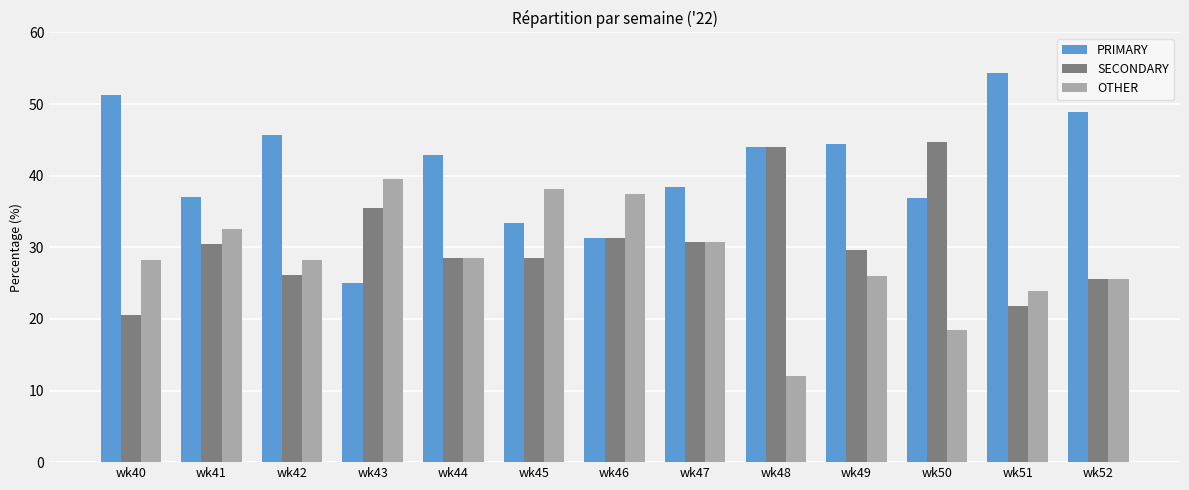

What value does the SECONDARY series have at wk47?

30.8